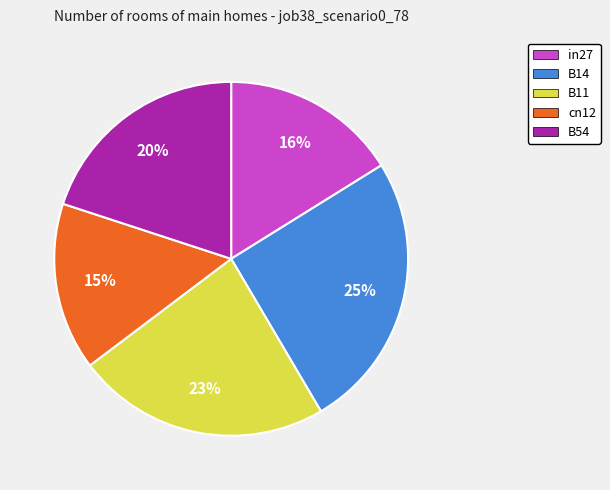

How many slices are in this pie chart?

5